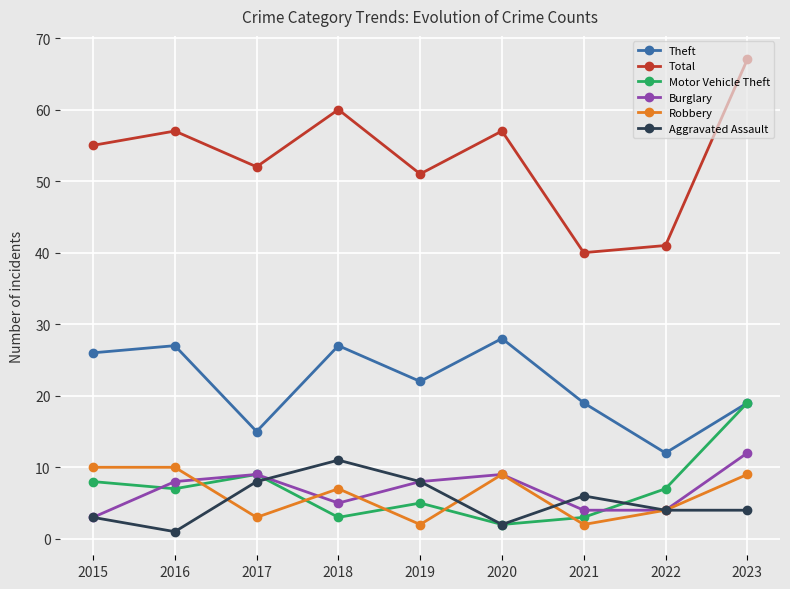

At which category does the chart reach its minimum across all series?

2016